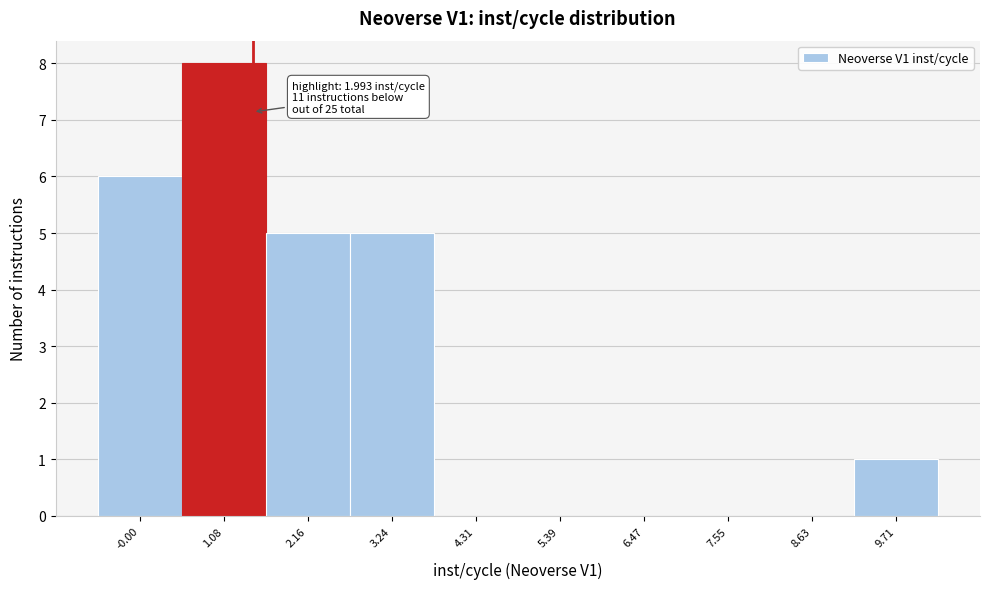

Reading left to right, what are all the values shown in this chart?

-0.00=6	1.08=8	2.16=5	3.24=5	4.31=0	5.39=0	6.47=0	7.55=0	8.63=0	9.71=1